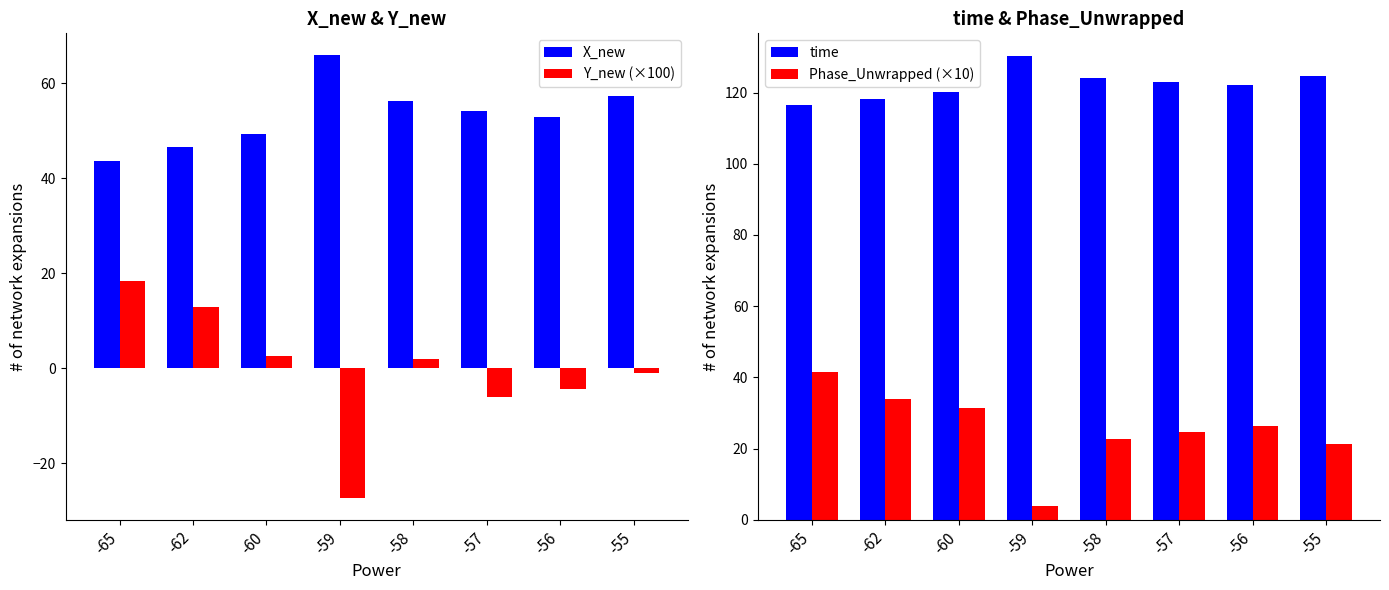

Is it true that Y_new (×100) equals -0.9 at -55?

True